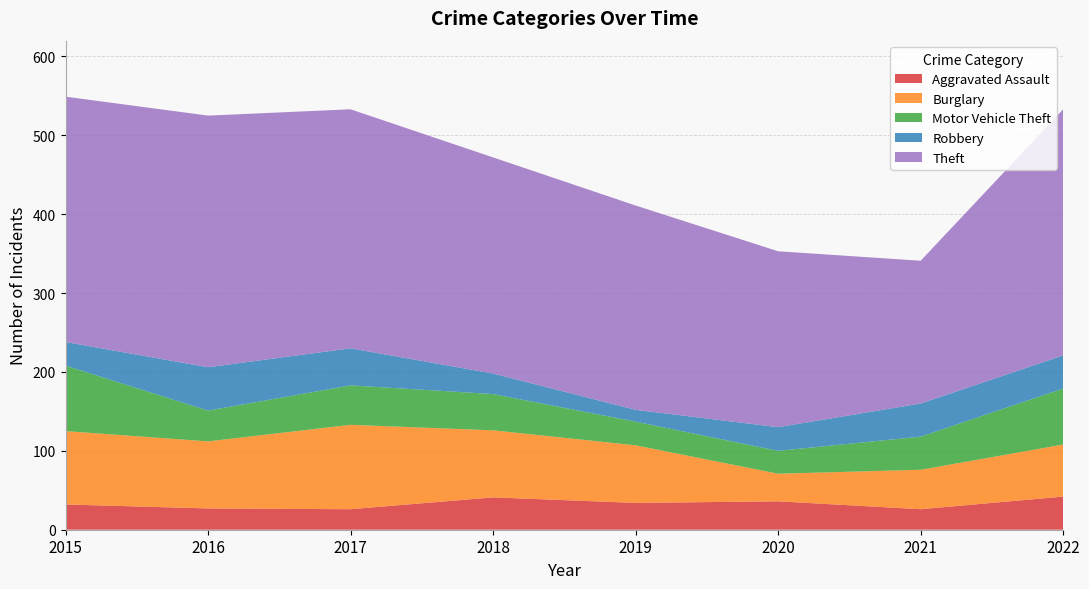

Reading left to right, list all the values displayed in this chart.

Aggravated Assault: 32	27	26	41	34	36	26	42
Burglary: 93	85	107	85	73	35	50	66
Motor Vehicle Theft: 83	39	50	46	30	29	42	71
Robbery: 30	55	47	26	15	30	42	42
Theft: 311	319	303	274	259	223	181	312